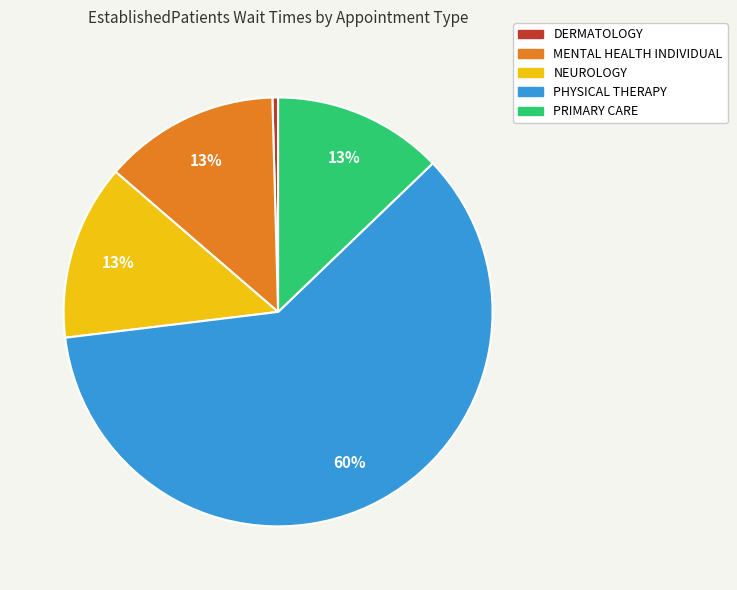

The MENTAL HEALTH INDIVIDUAL slice represents 28% of the pie. True or false?

False